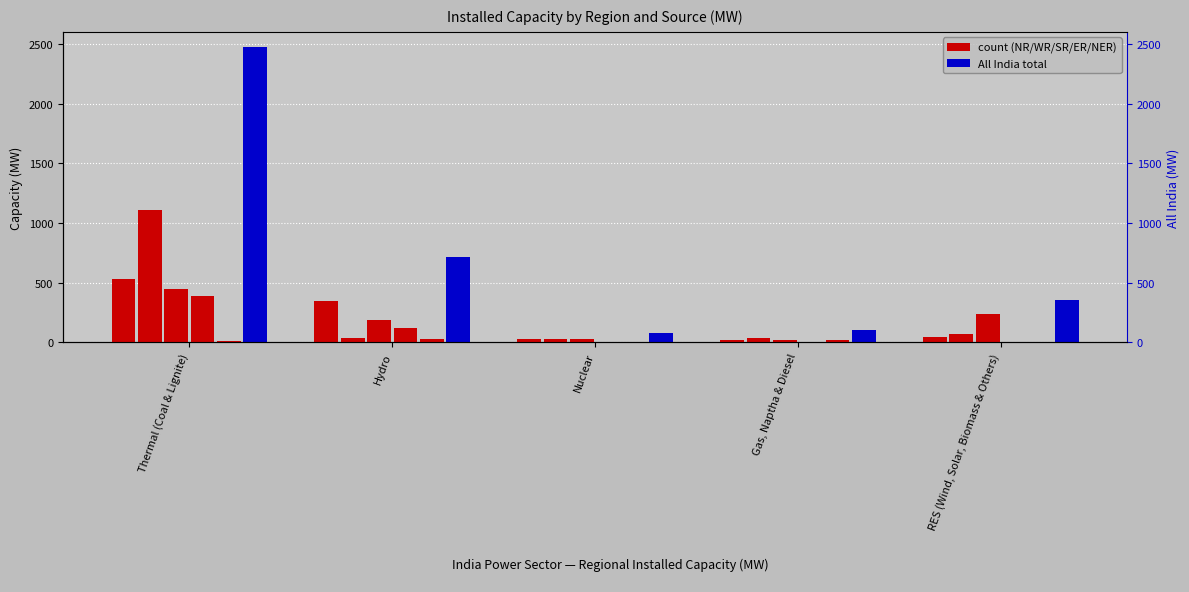

What is the maximum value shown in the chart?

2477